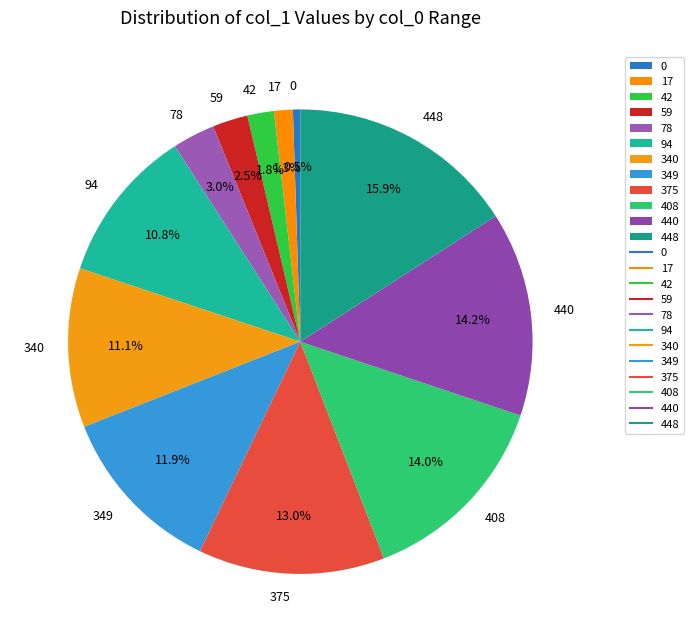

To the nearest percent, what is the difference between the largest and smallest slice percentages?

15%